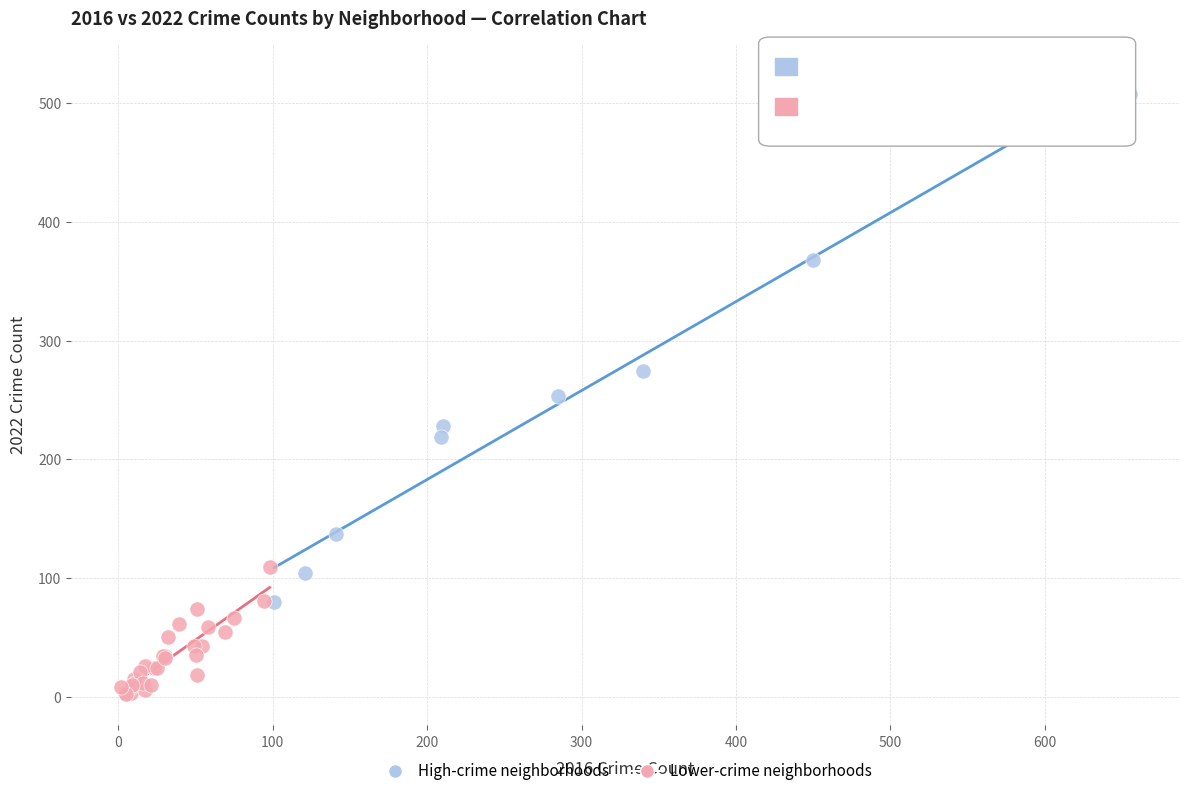

Which series contains the lowest Y value?

Lower-crime neighborhoods